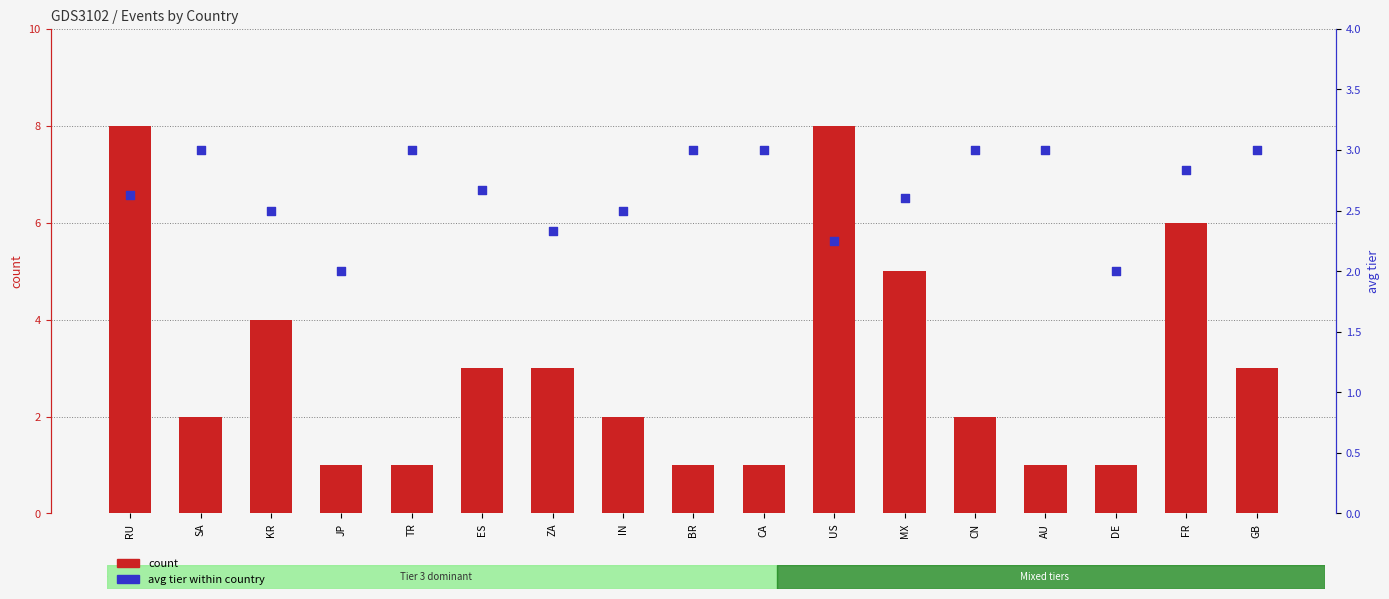

Is the value of count at CN greater than the value of avg tier at IN?

No